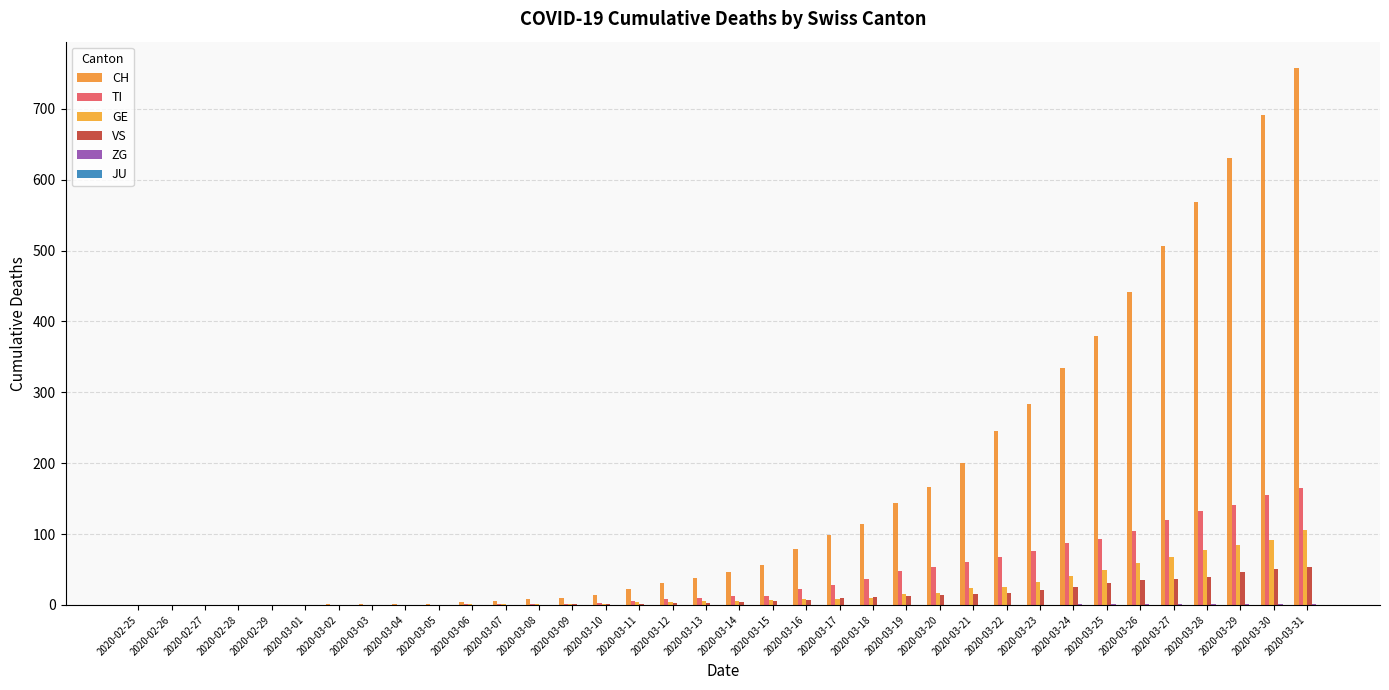

Are the bars horizontal?

No